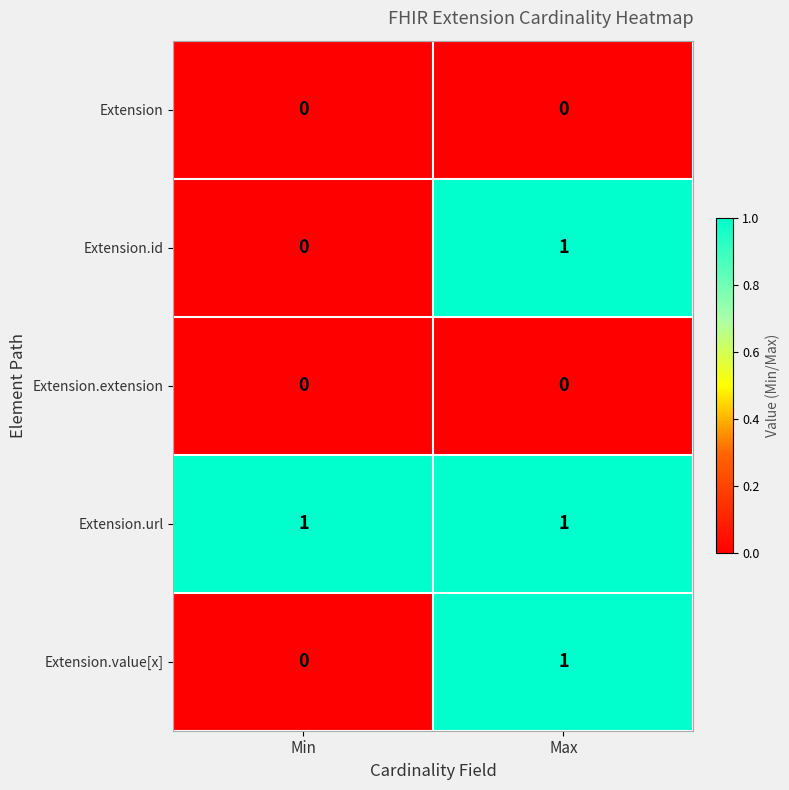

What is the spread (max minus min) of values at Min?

1